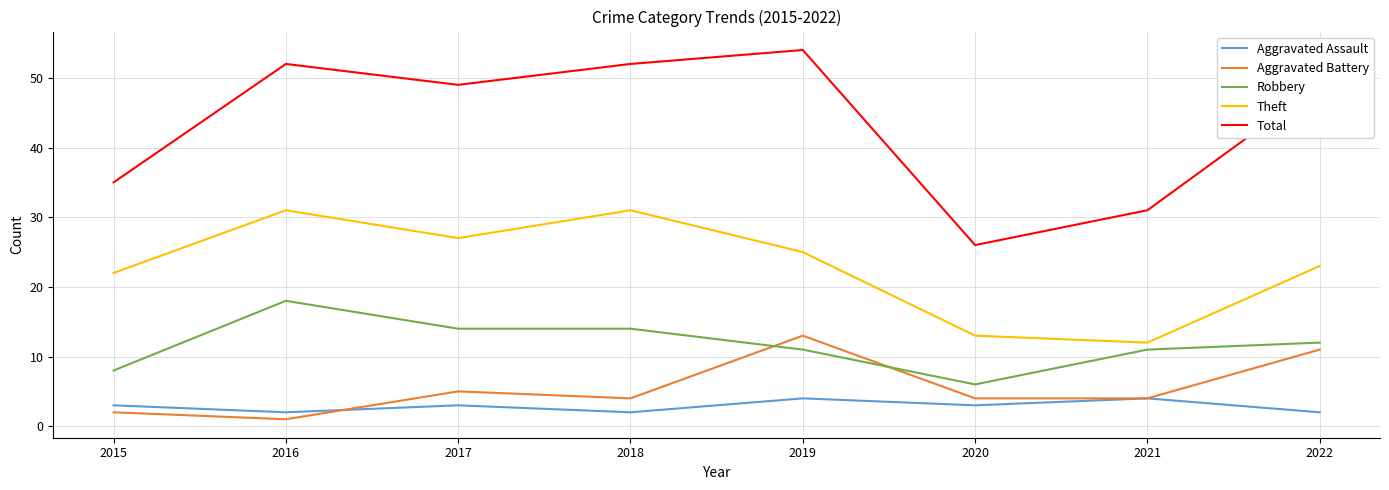

Rank the series by their maximum value, from highest to lowest.

Total, Theft, Robbery, Aggravated Battery, Aggravated Assault